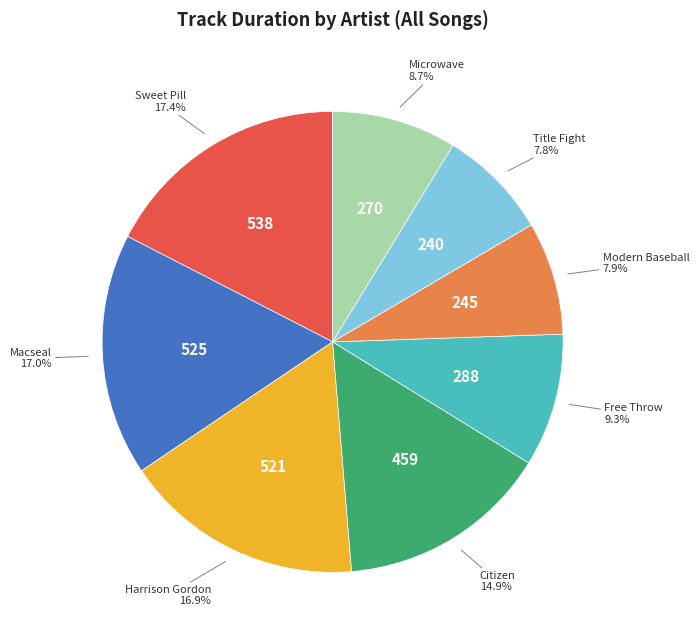

Does any single category account for the majority?

No